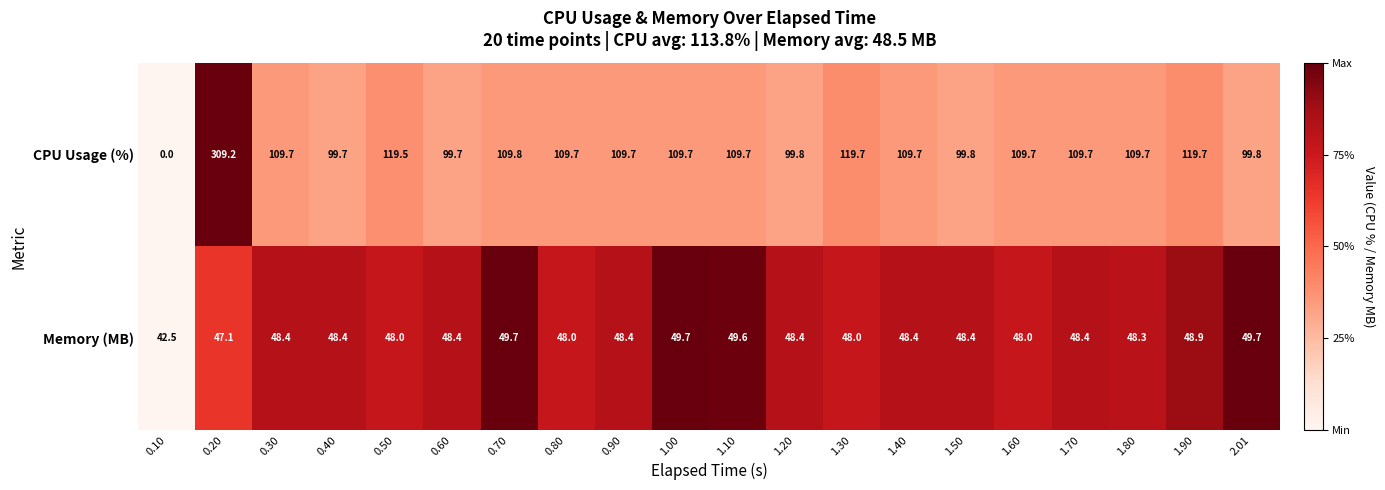

Where does the Memory (MB) series first go above 48?

0.30